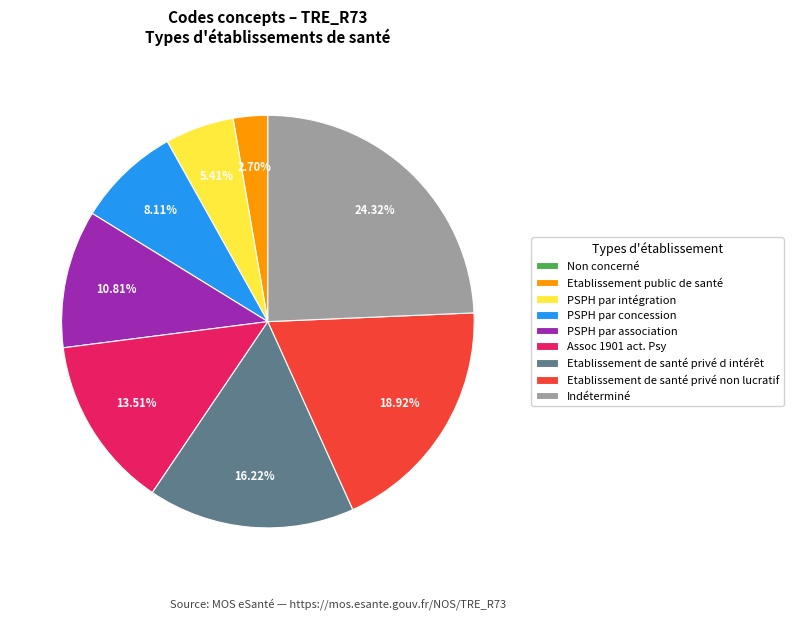

Which category has the biggest portion of the pie?

Indéterminé